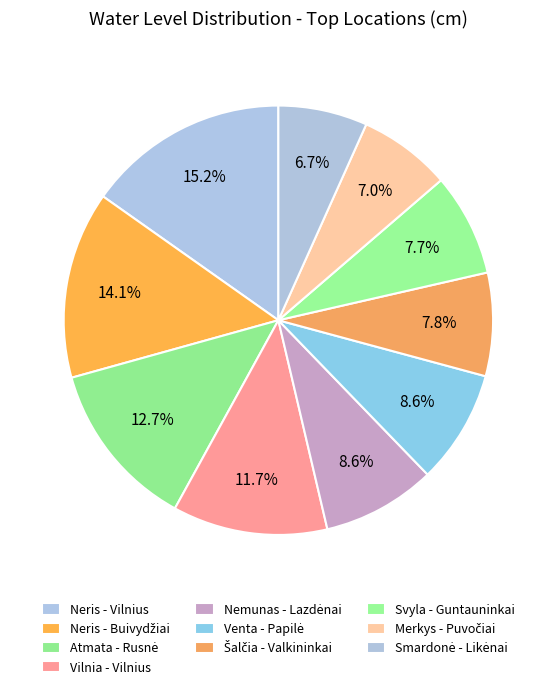

Combined, do Nemunas - Lazdėnai and Neris - Vilnius account for over 50%?

No